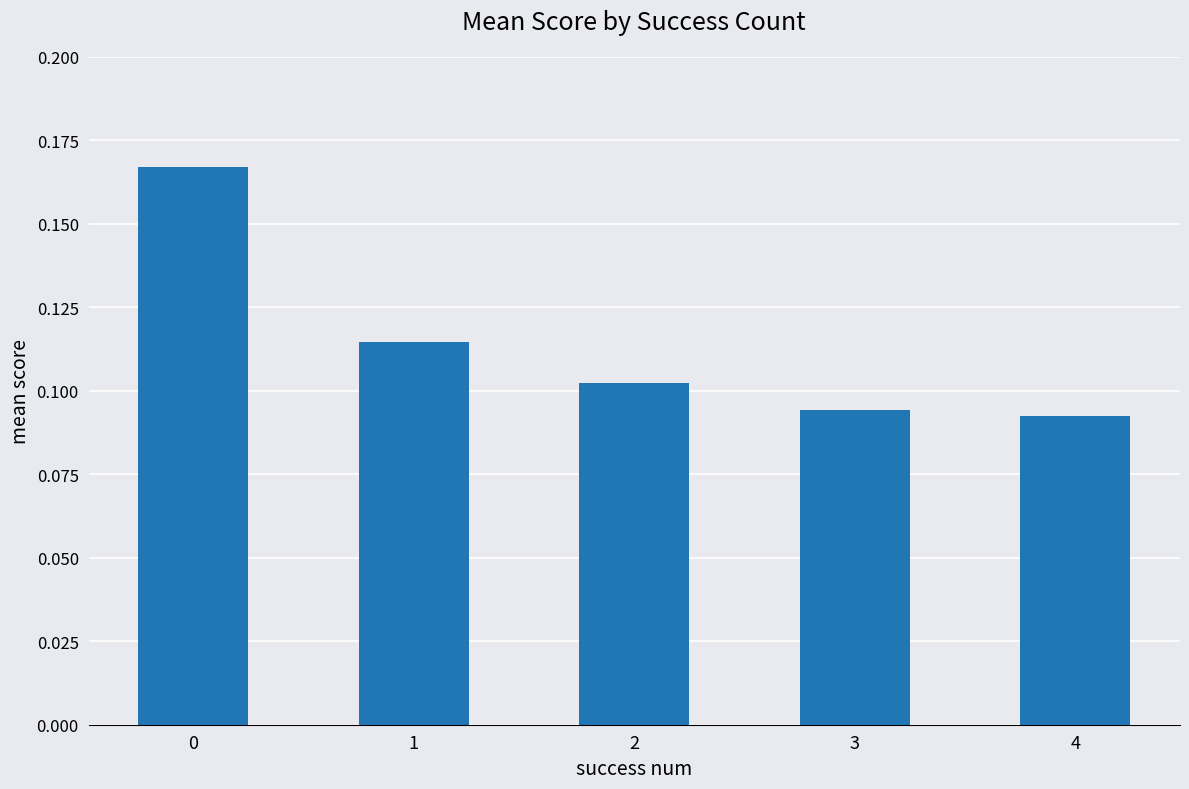

What is the sum of all values?

0.6